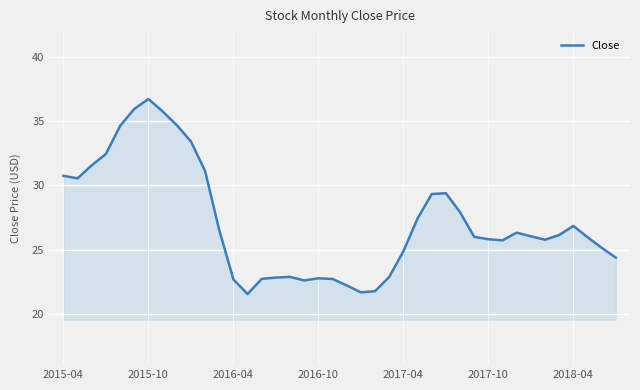

What is the difference between the maximum and minimum values?

15.2